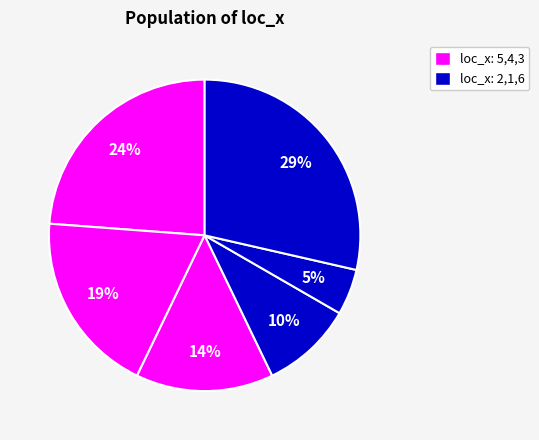

How many segments does this pie chart have?

6